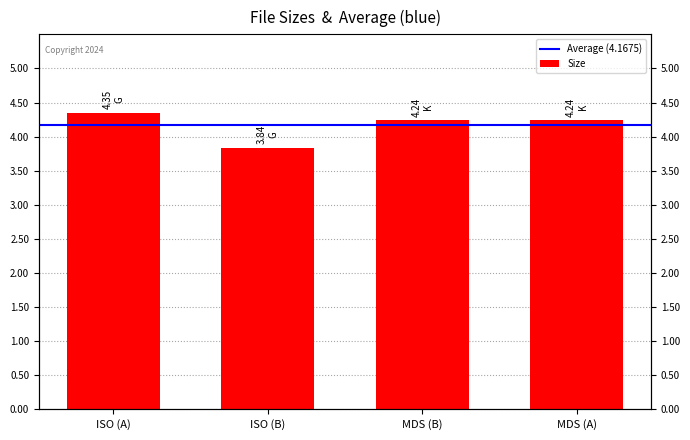

What is the difference between the values at ISO (A) and MDS (B)?

0.1